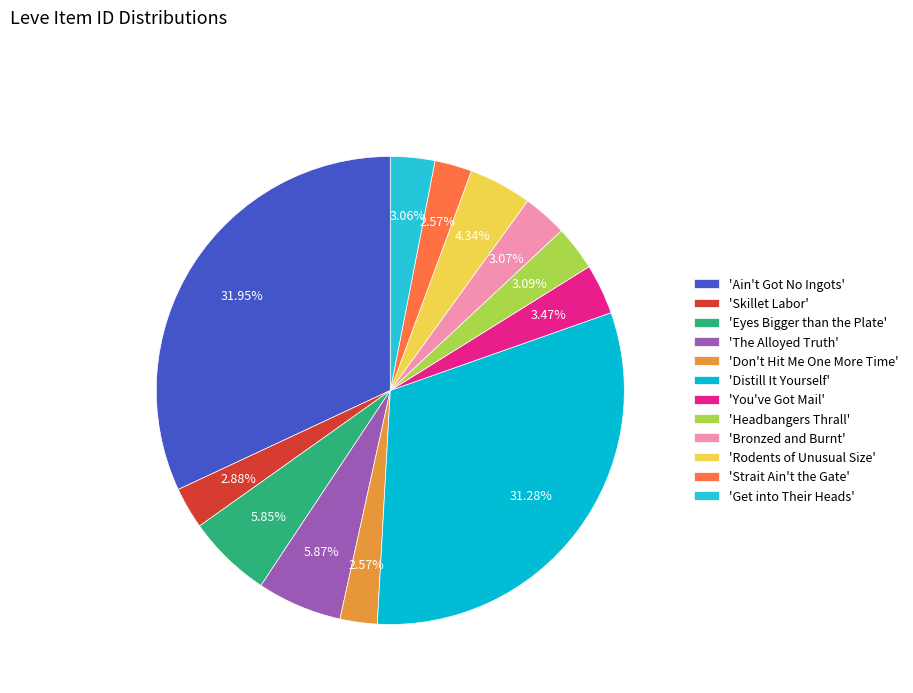

How many segments does this pie chart have?

12